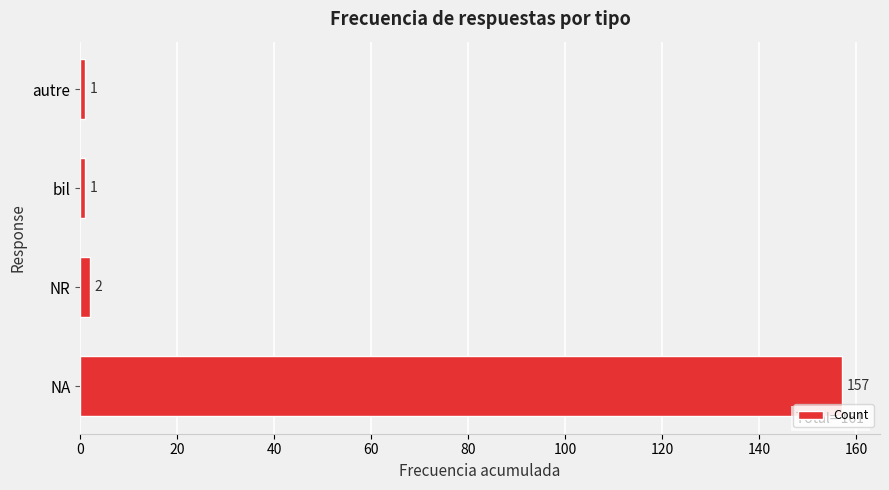

Does the chart contain stacked bars?

No